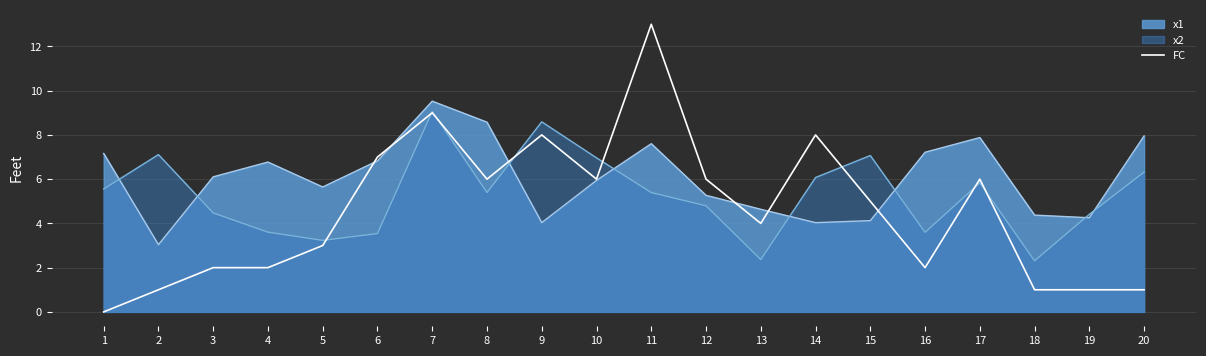

Does the chart have visible grid lines?

Yes